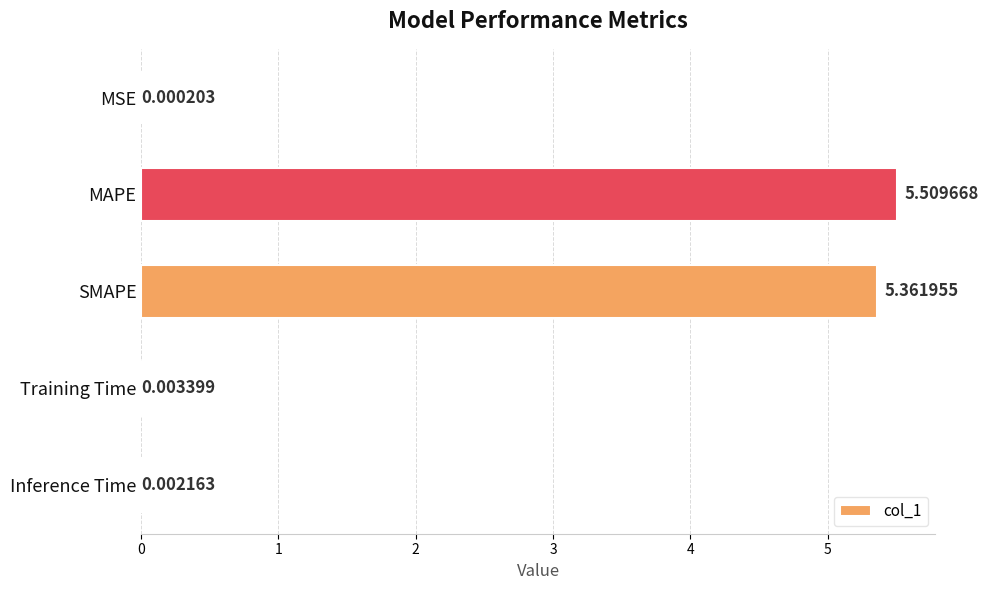

What is the change in value from SMAPE to Training Time?

-5.4